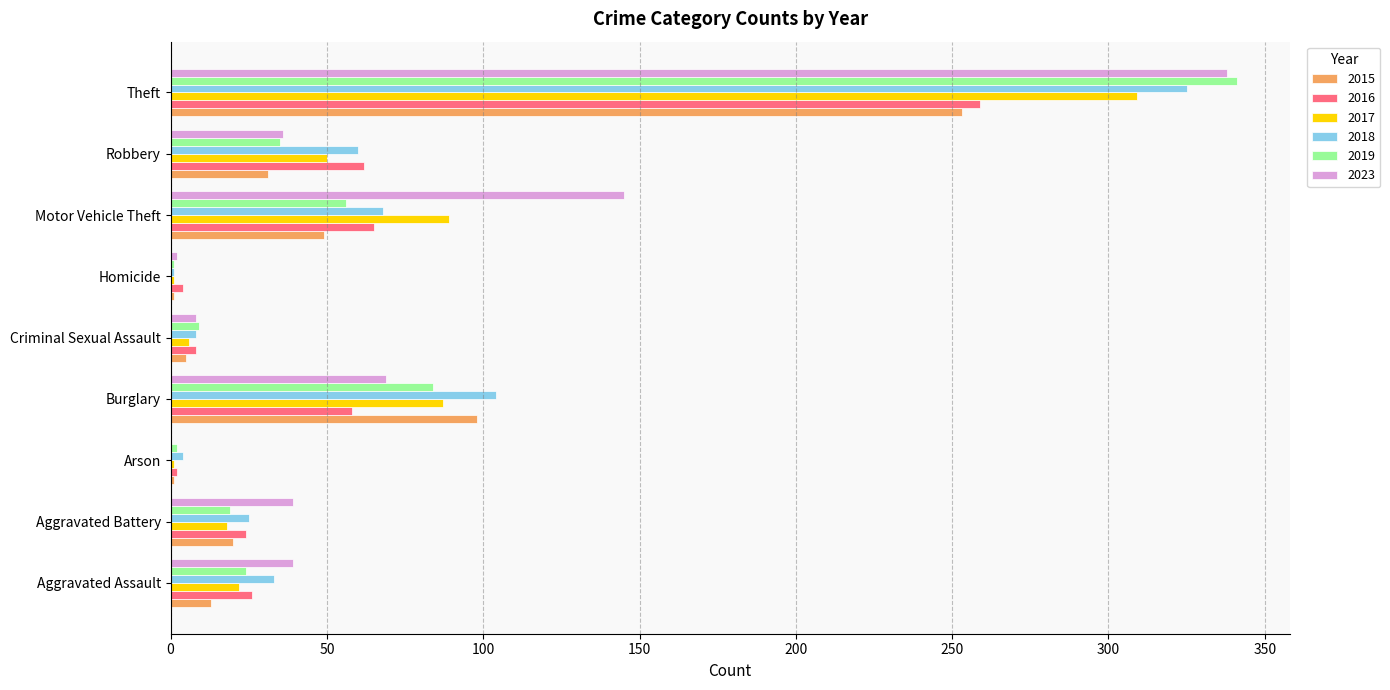

What is the highest value of the 2019 series?

341